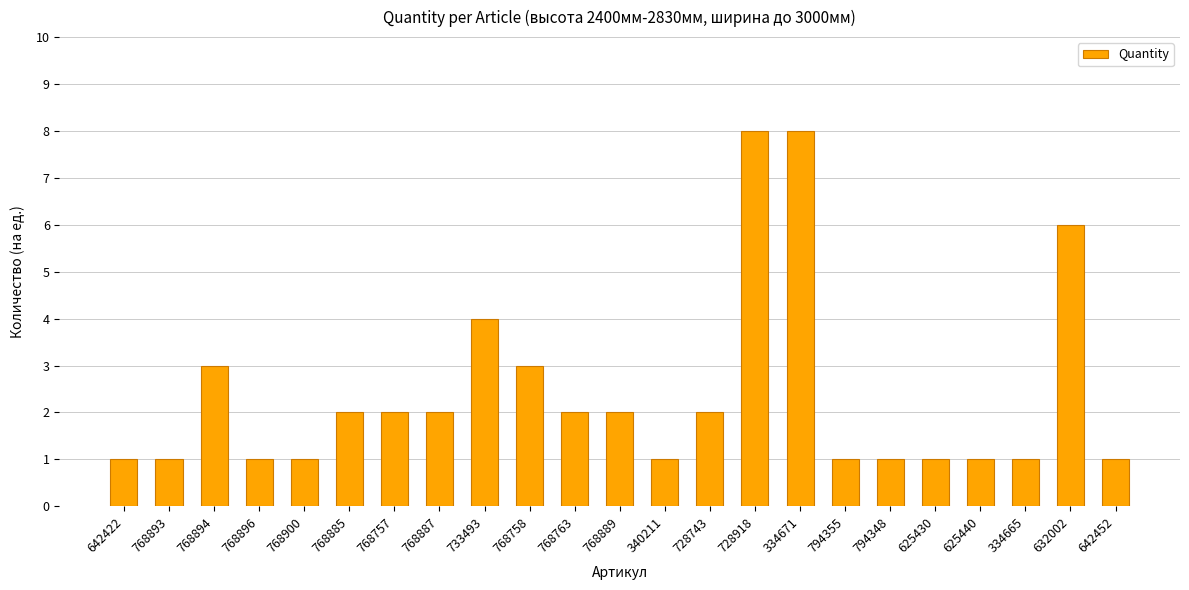

What is the change in value from 768894 to 794348?

-2